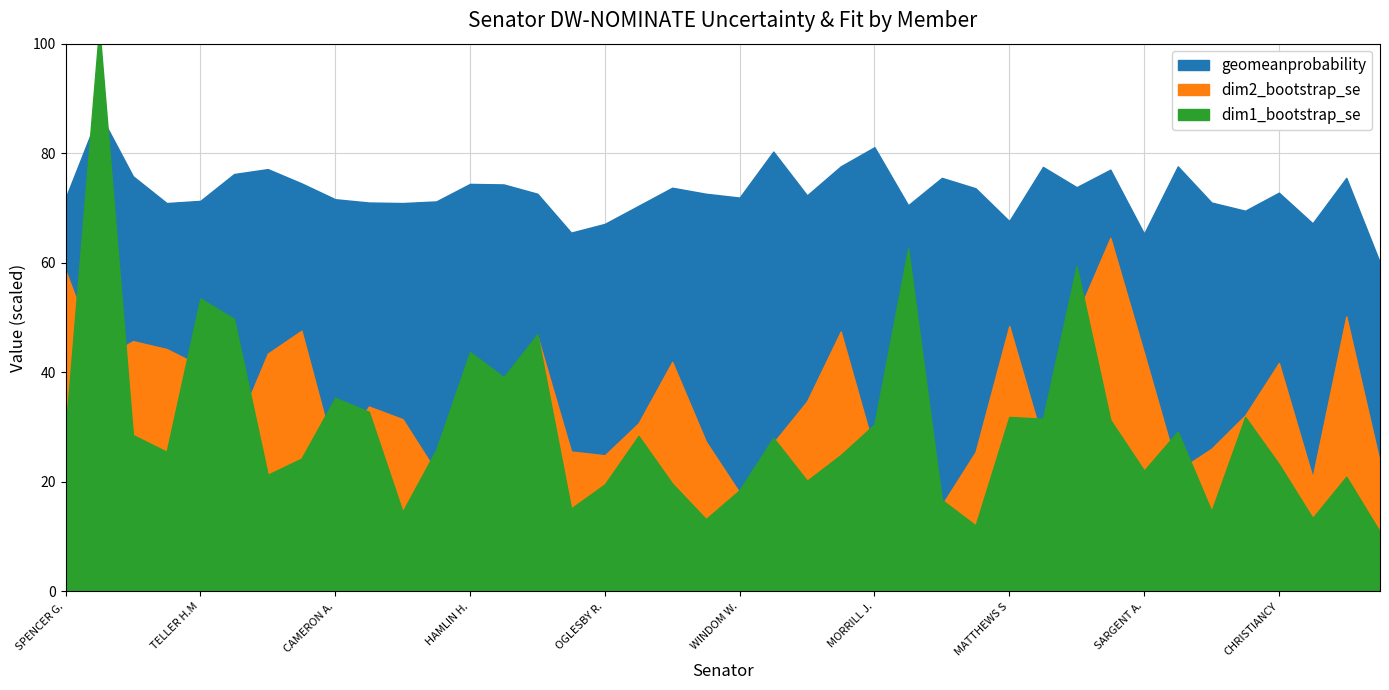

How many interior local peaks does the dim1_bootstrap_se series have?

13